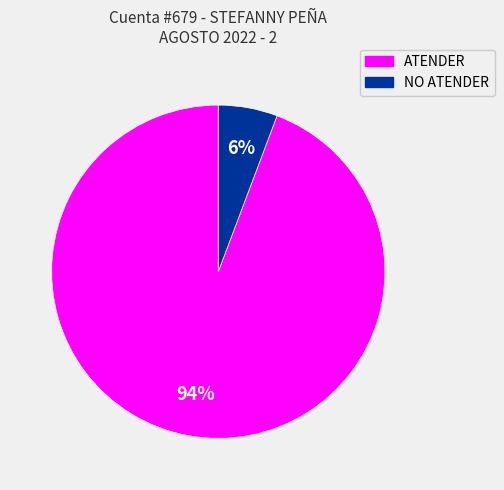

Which slice is the largest?

ATENDER